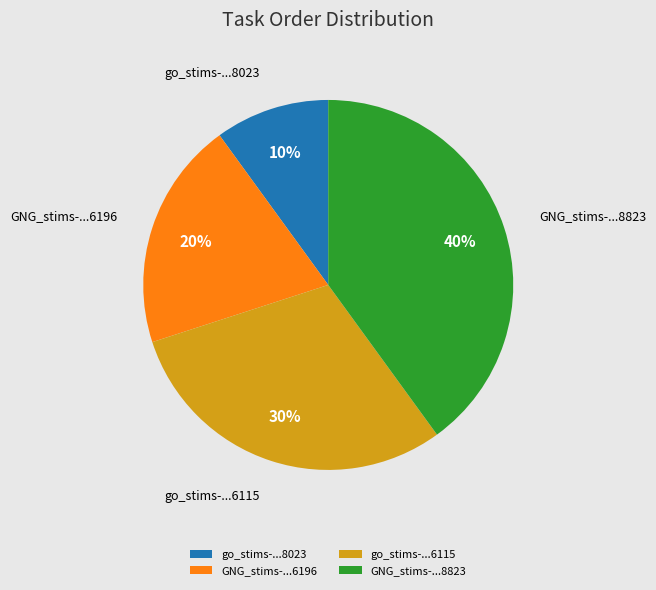

What is the smallest slice in the pie chart?

go_stims-...8023